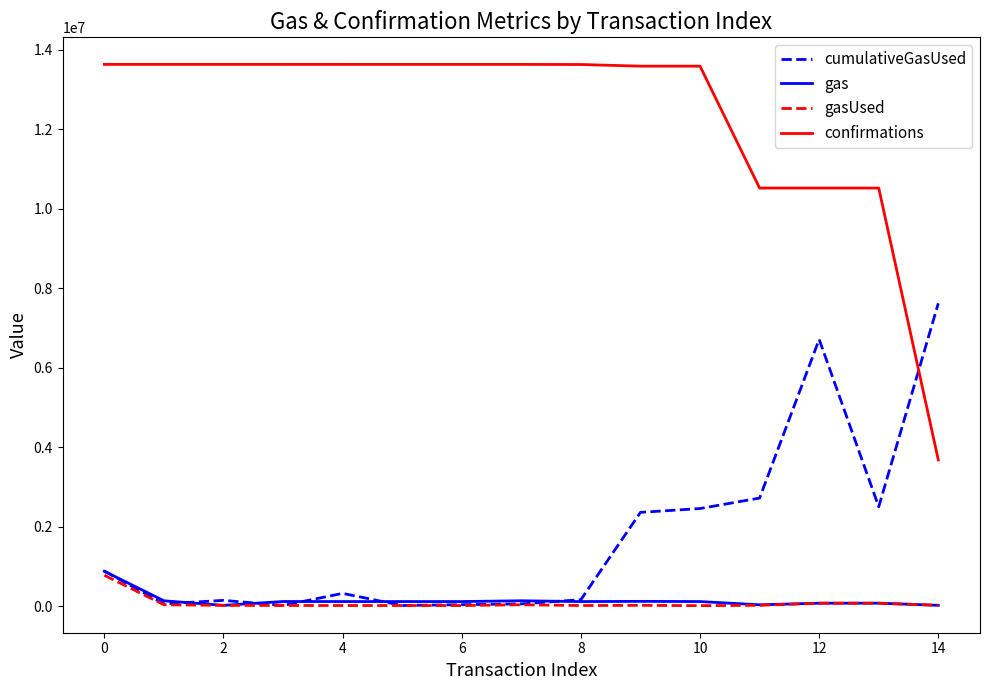

What are all the series names shown in the legend?

cumulativeGasUsed, gas, gasUsed, confirmations